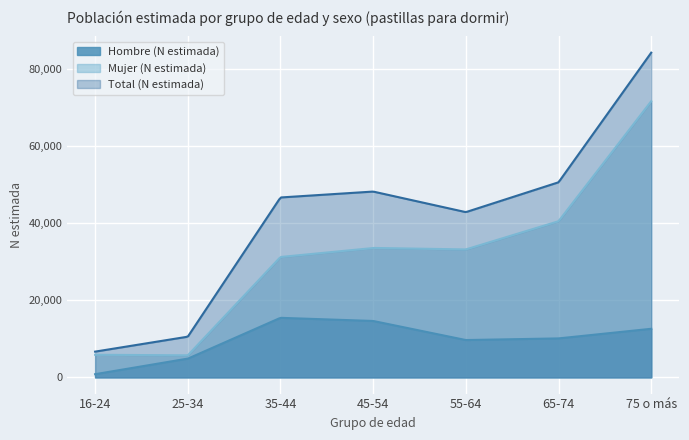

Rank the categories by Hombre (N estimada) value from highest to lowest.

35-44, 45-54, 75 o más, 65-74, 55-64, 25-34, 16-24